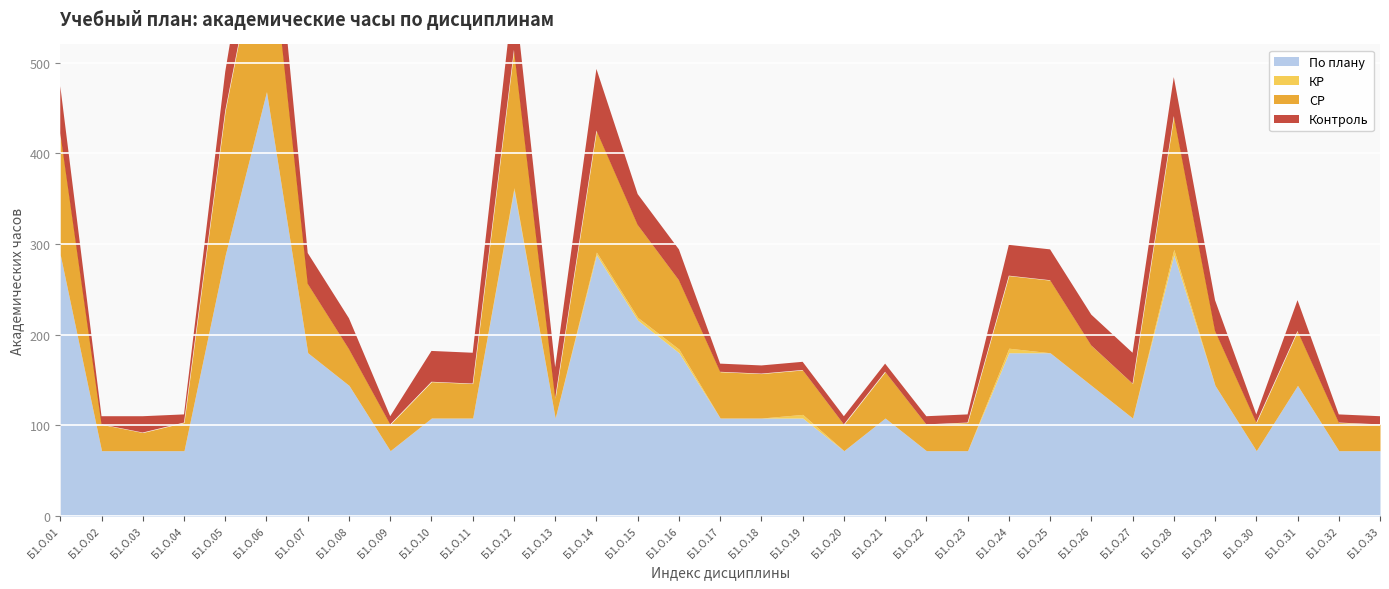

In КР, how many points are lower than both neighbors (excluding endpoints)?

1